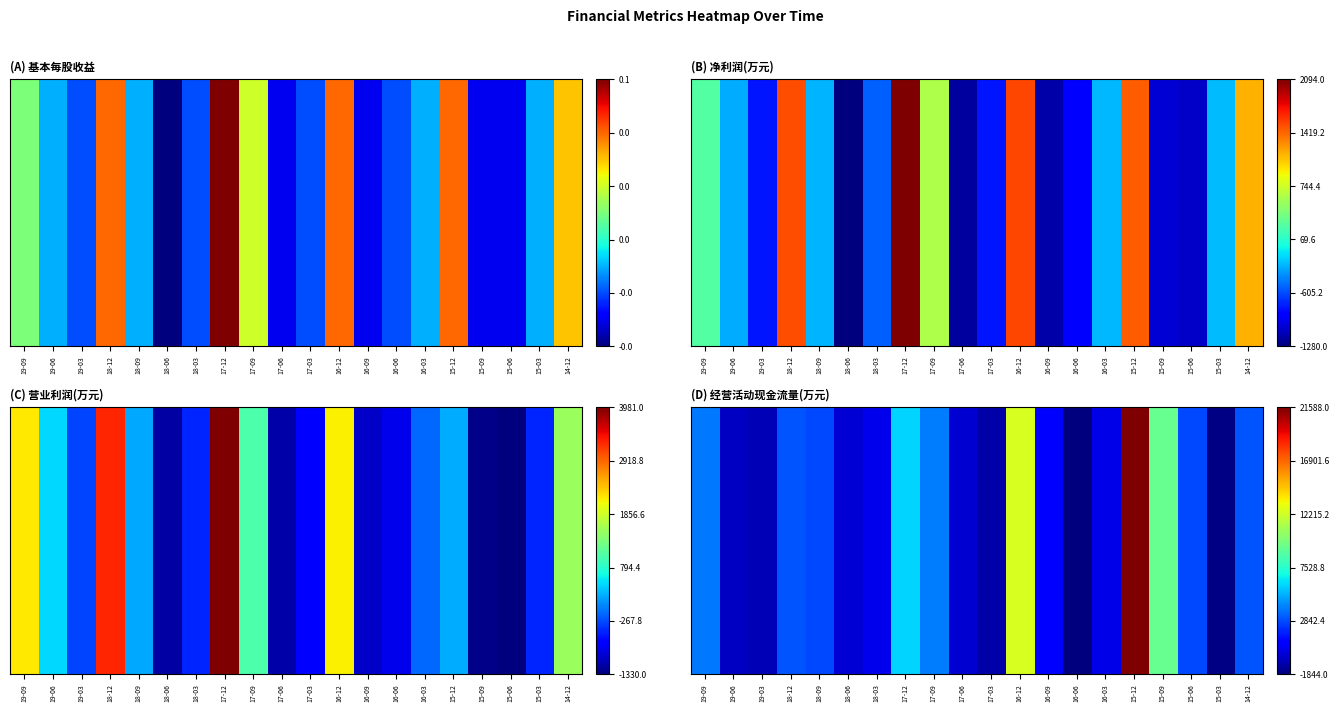

List the labels in order of value, smallest first.

16-06, 15-03, 17-03, 19-03, 19-06, 17-06, 18-06, 16-03, 18-03, 16-09, 18-09, 15-06, 14-12, 18-12, 19-09, 17-09, 17-12, 15-09, 16-12, 15-12